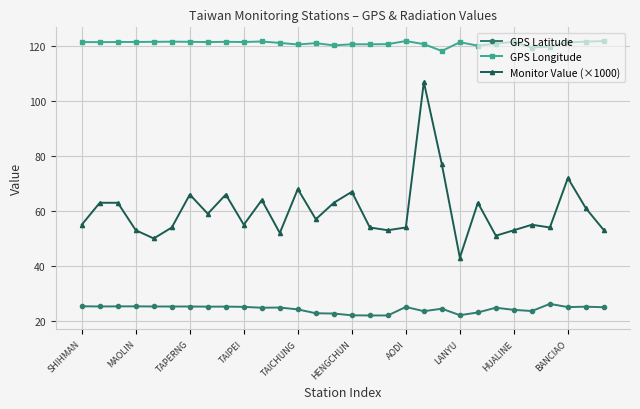

What is the greatest value displayed?

121.9